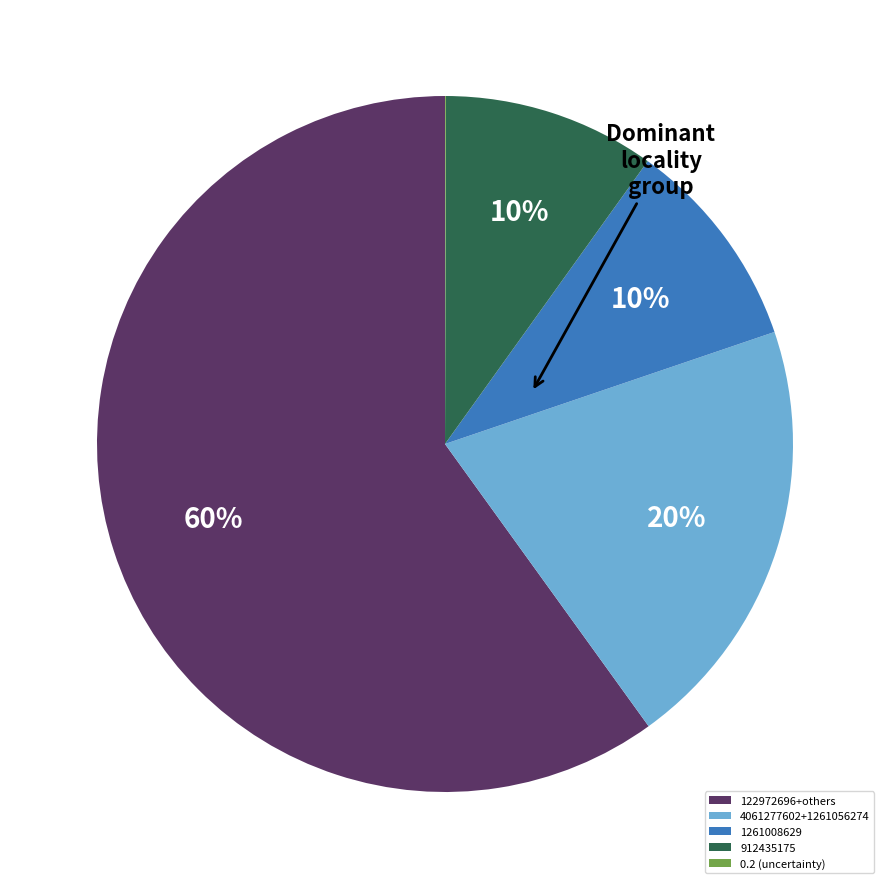

To the nearest percent, what is the average slice percentage?

20%